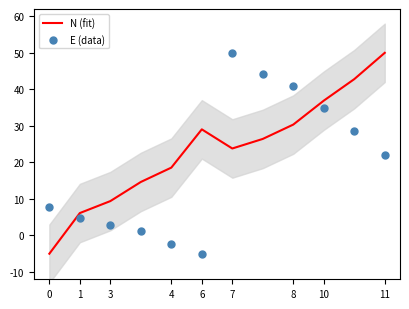

Which series has the widest spread of Y values?

N (fit)